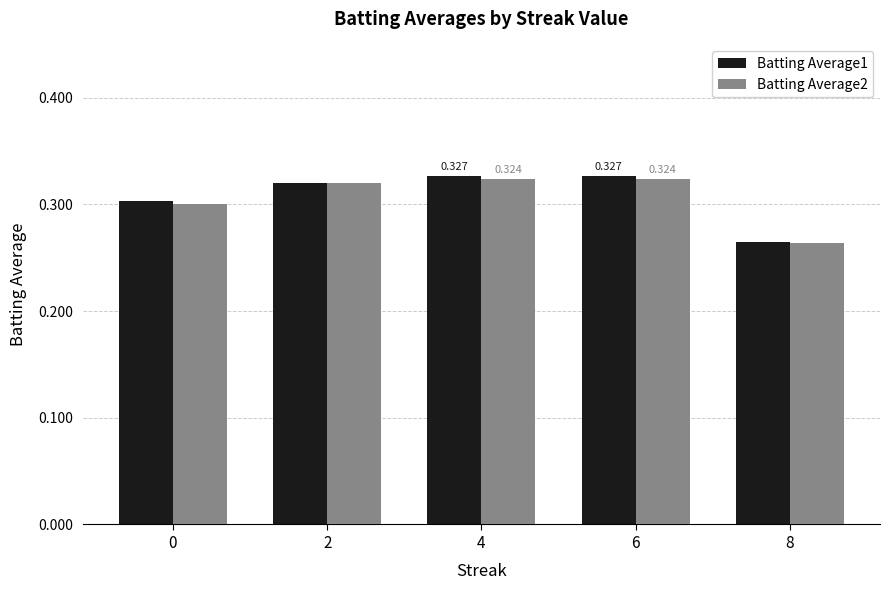

Which series has the largest total across all categories?

Batting Average1